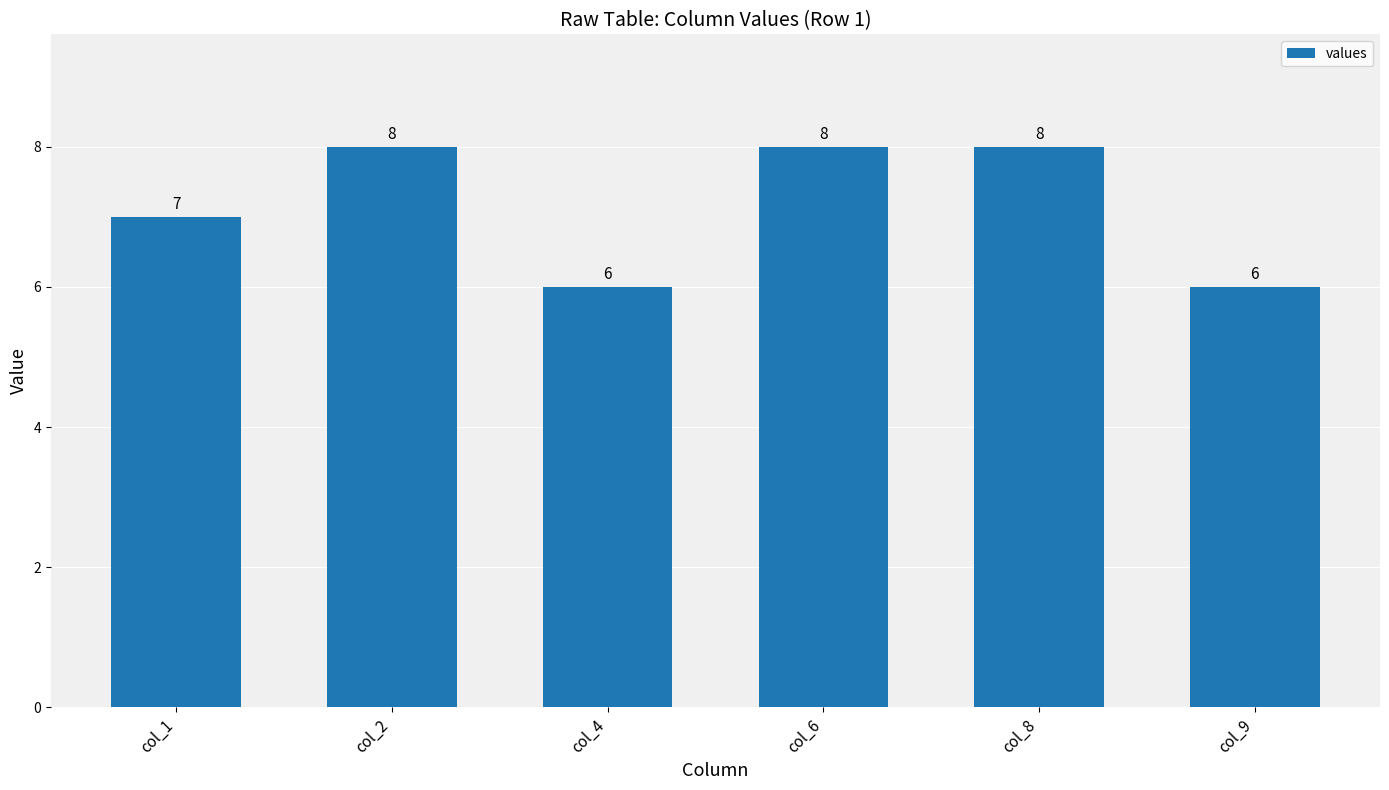

Are the bars horizontal?

No